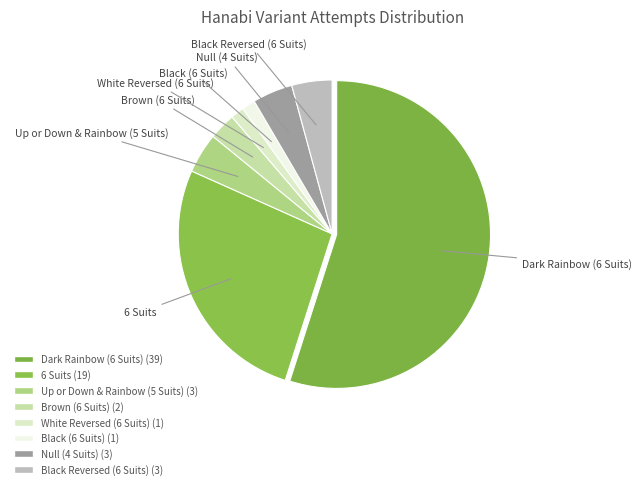

Rank the categories by value from lowest to highest.

White Reversed (6 Suits), Black (6 Suits), Brown (6 Suits), Up or Down & Rainbow (5 Suits), Null (4 Suits), Black Reversed (6 Suits), 6 Suits, Dark Rainbow (6 Suits)